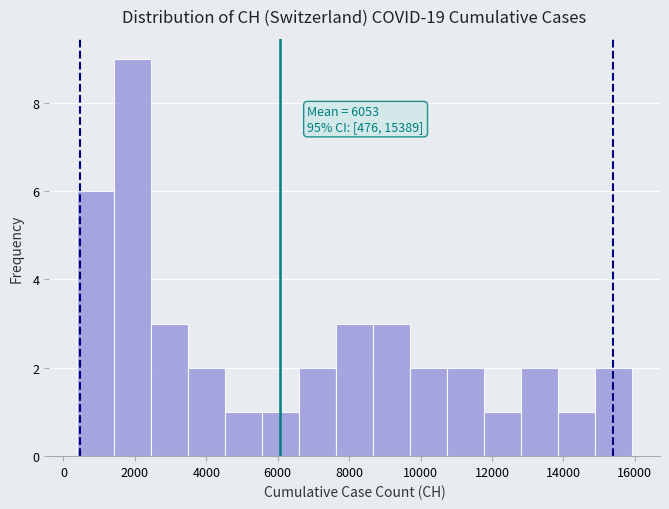

Which range on the x-axis has the tallest bar?

1400 to 2400